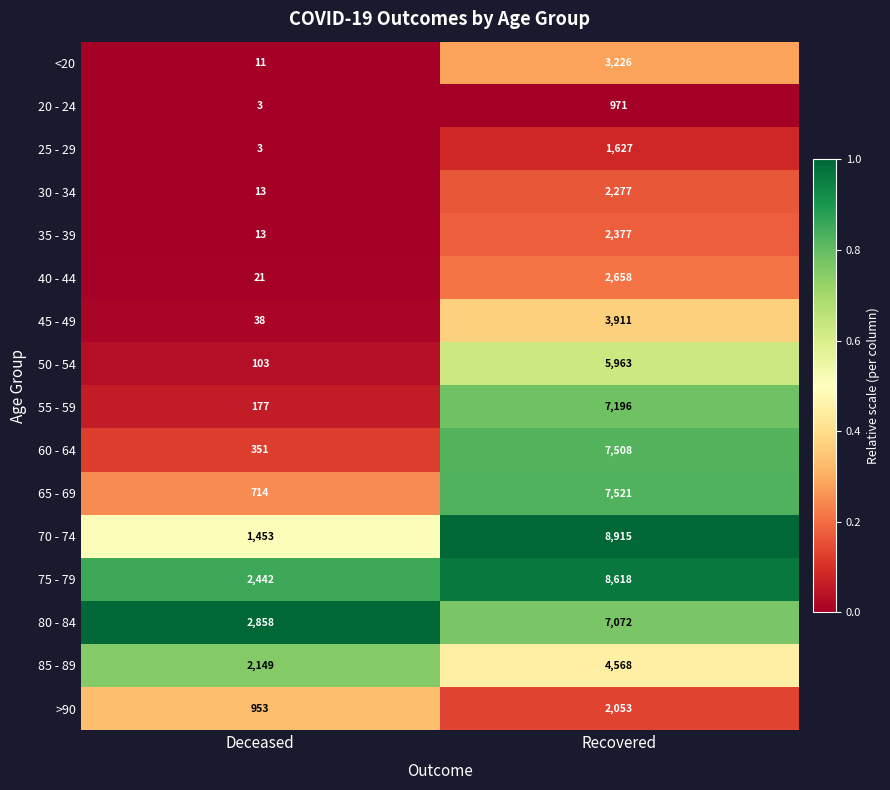

What is the highest value of the 30 - 34 series?

2277